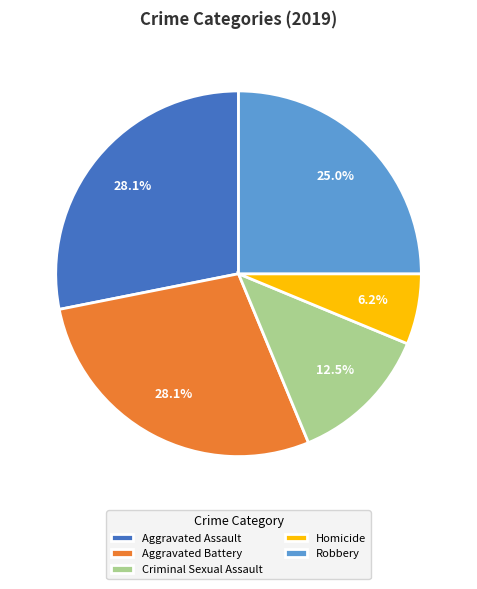

How many segments does this pie chart have?

5